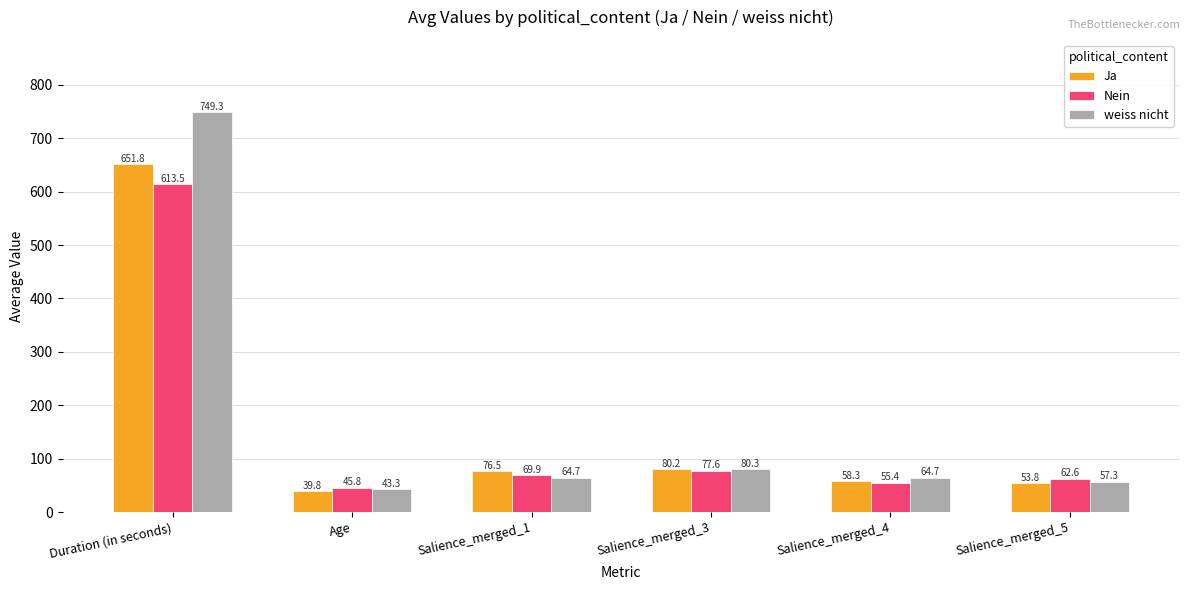

The Ja series shows 39.8 at Age. True or false?

True